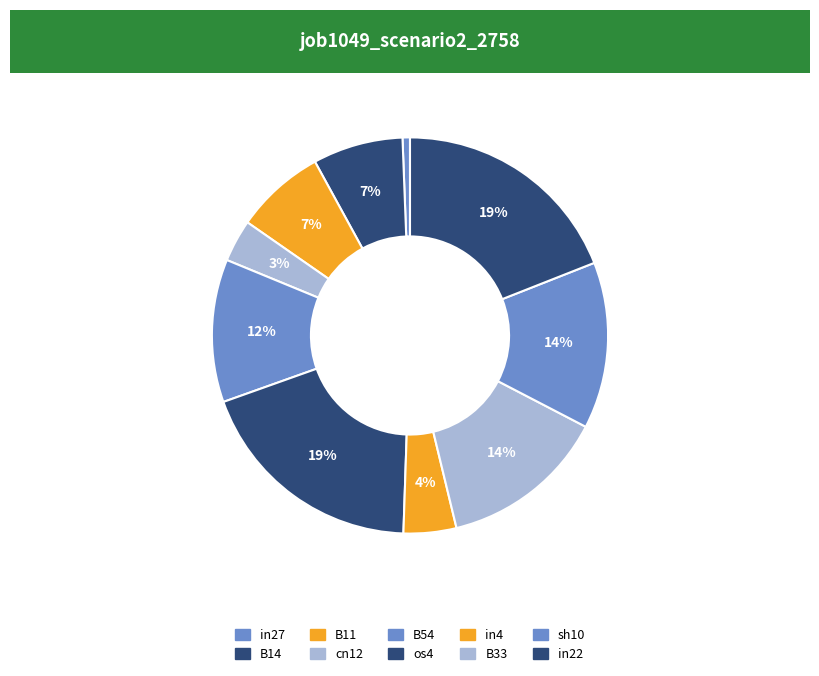

How many segments does this pie chart have?

10